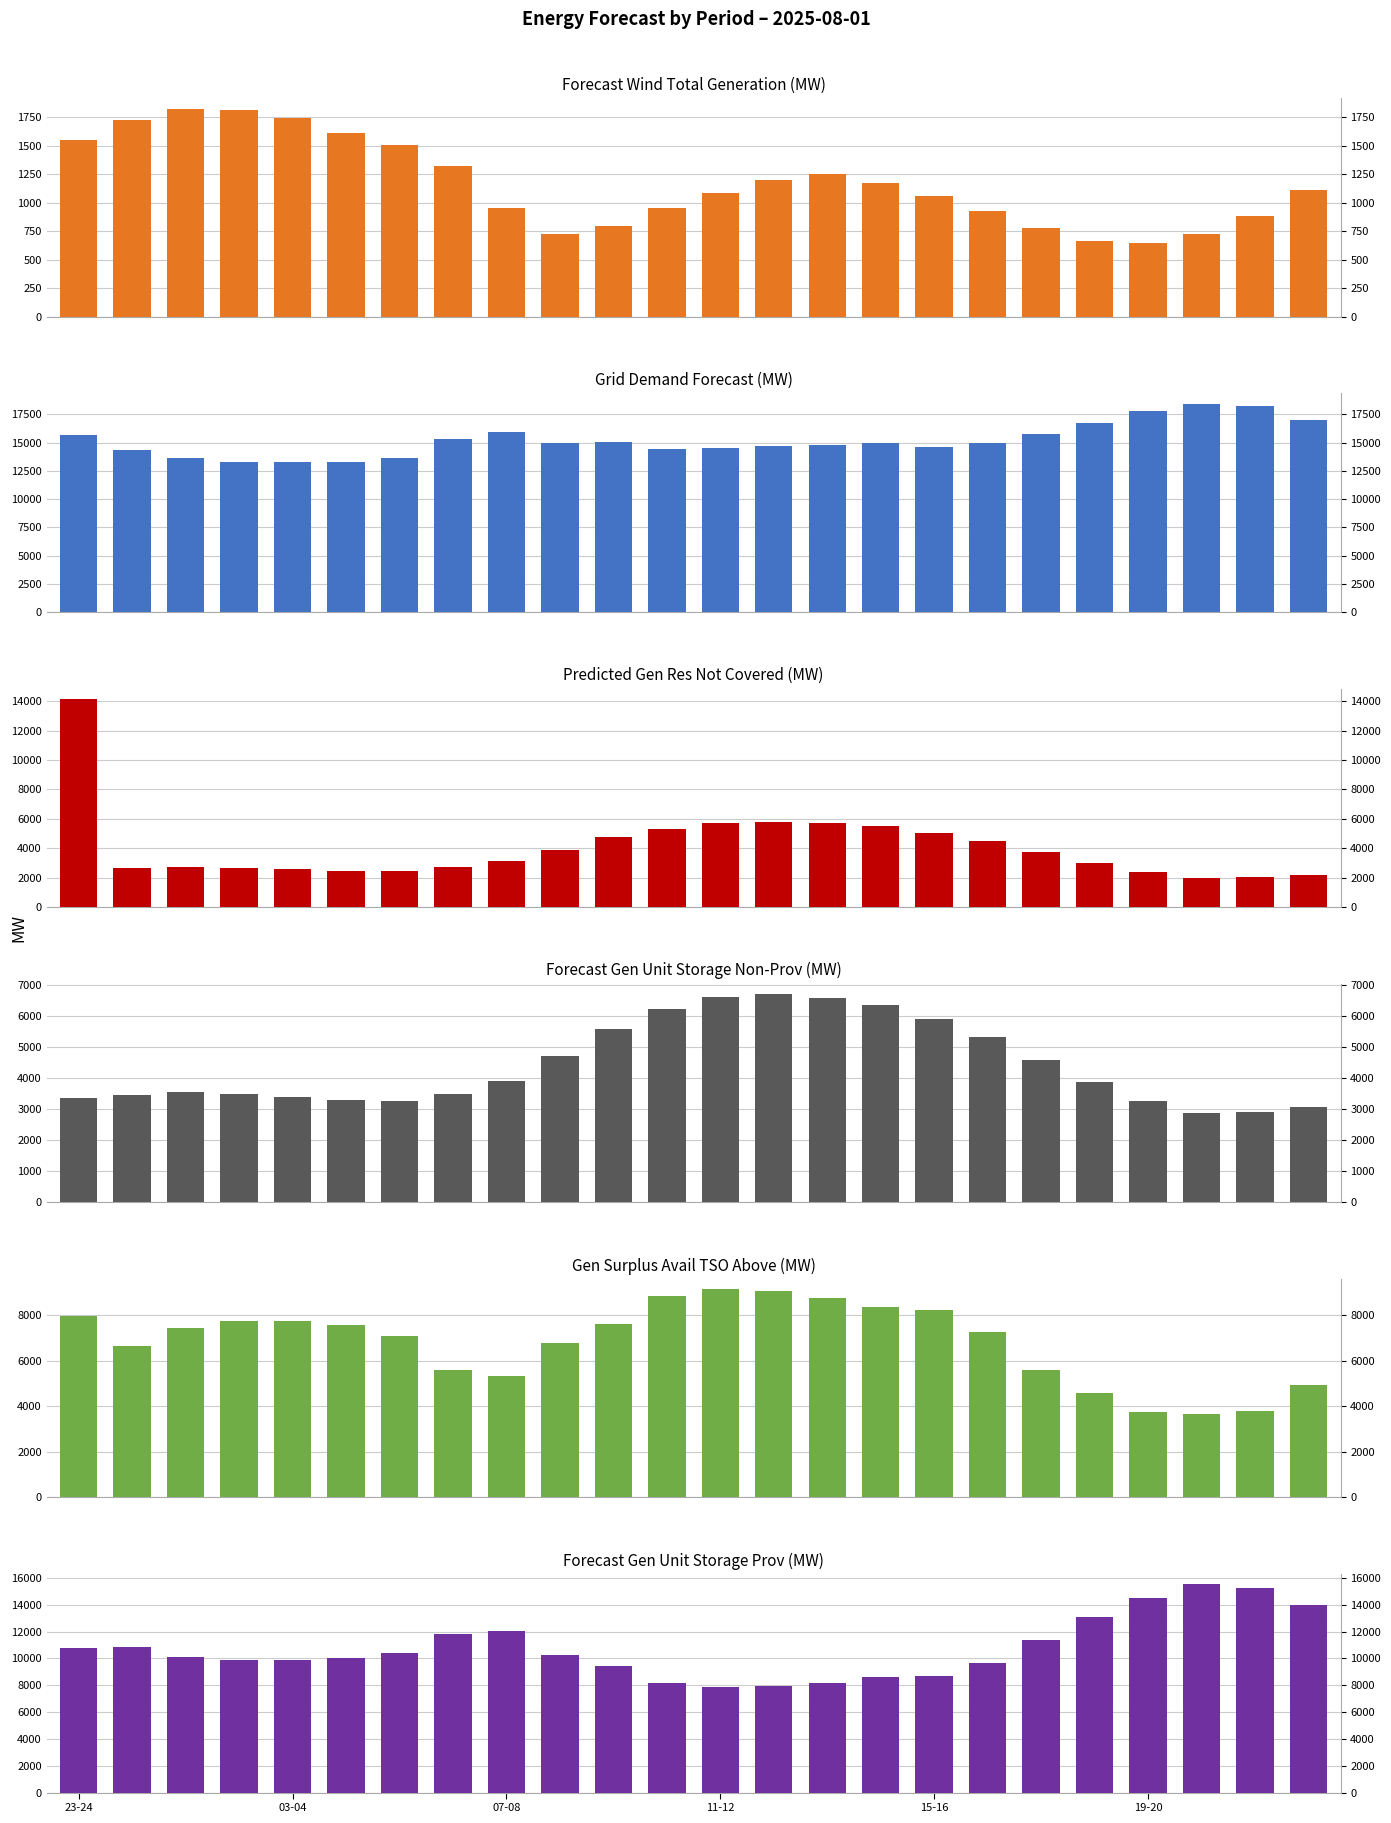

What is the minimum value for grid_demand_fcst?

13252